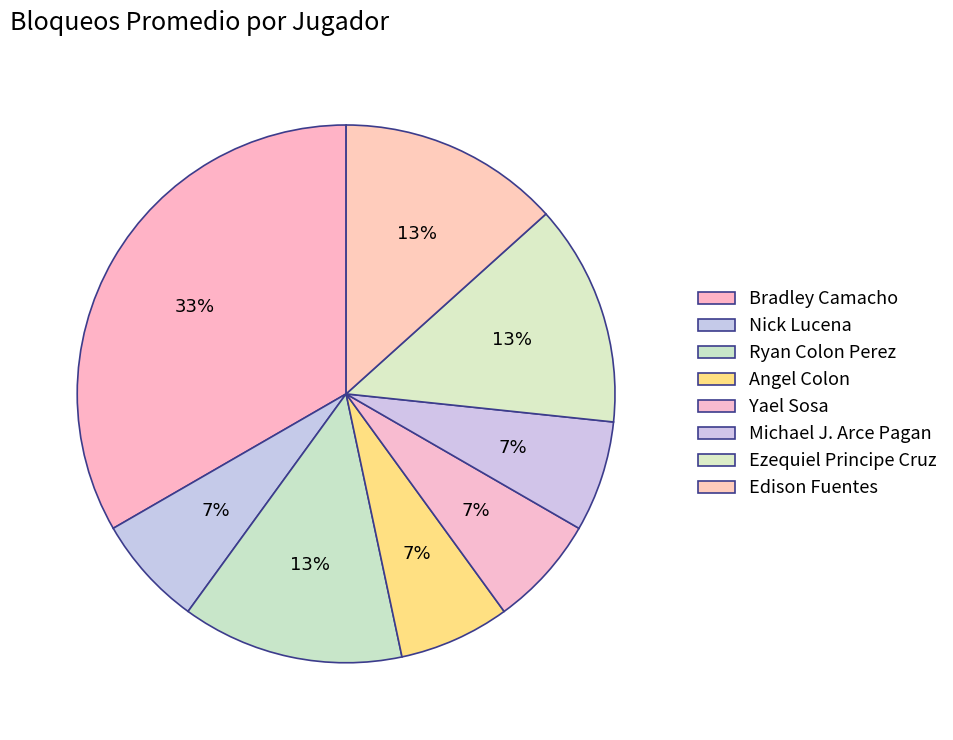

The Angel Colon slice represents 1% of the pie. True or false?

False